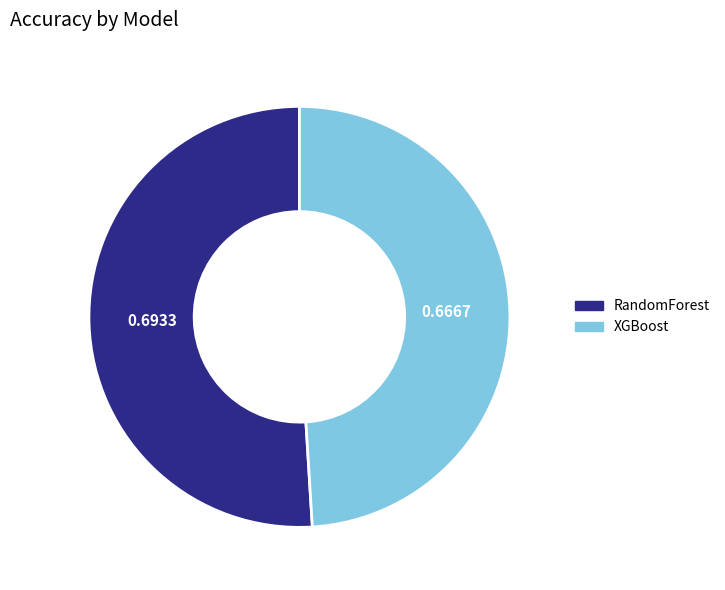

Which slice represents more than half of the pie?

RandomForest